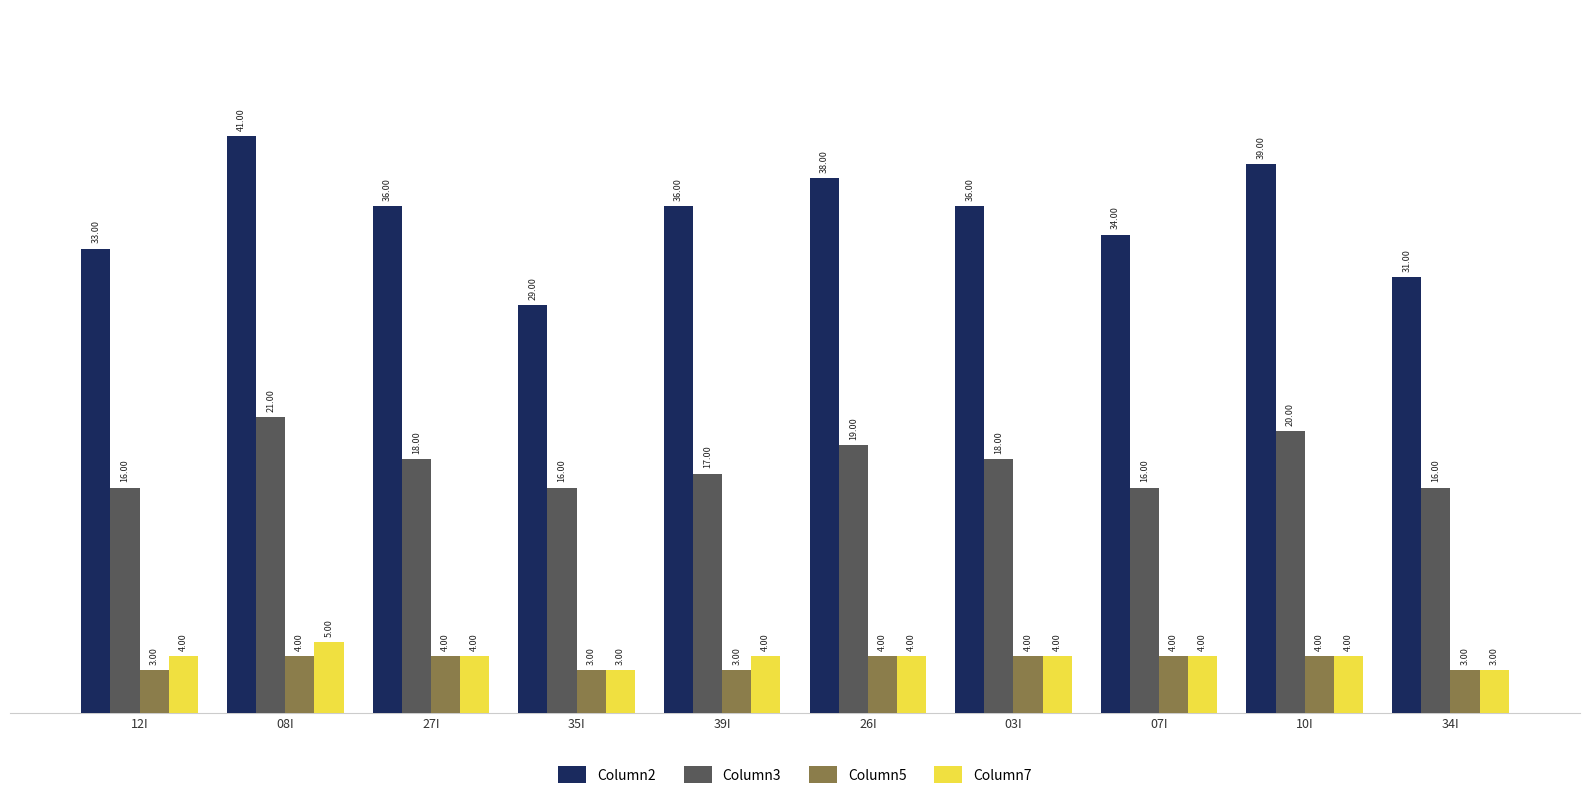

Reading left to right, what are all the values shown in this chart?

Column2: 12I=33	08I=41	27I=36	35I=29	39I=36	26I=38	03I=36	07I=34	10I=39	34I=31
Column3: 12I=16	08I=21	27I=18	35I=16	39I=17	26I=19	03I=18	07I=16	10I=20	34I=16
Column5: 12I=3	08I=4	27I=4	35I=3	39I=3	26I=4	03I=4	07I=4	10I=4	34I=3
Column7: 12I=4	08I=5	27I=4	35I=3	39I=4	26I=4	03I=4	07I=4	10I=4	34I=3